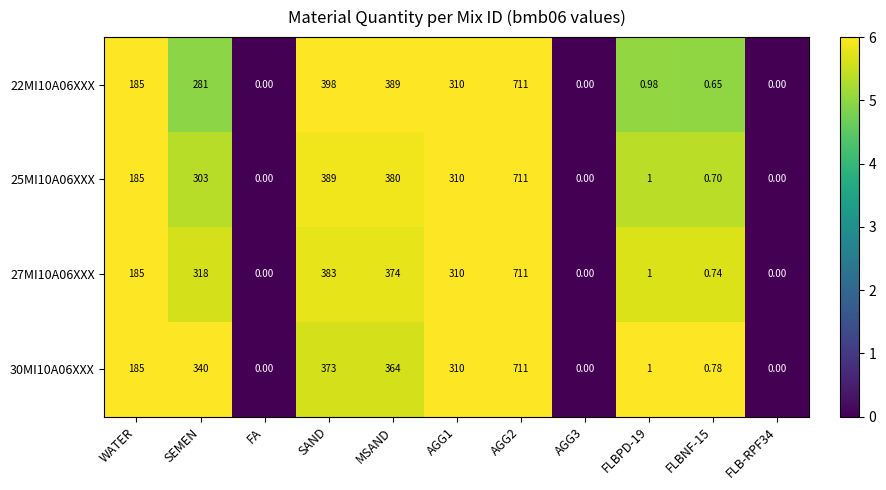

Where is 30MI10A06XXX nearest to the value 355?

MSAND